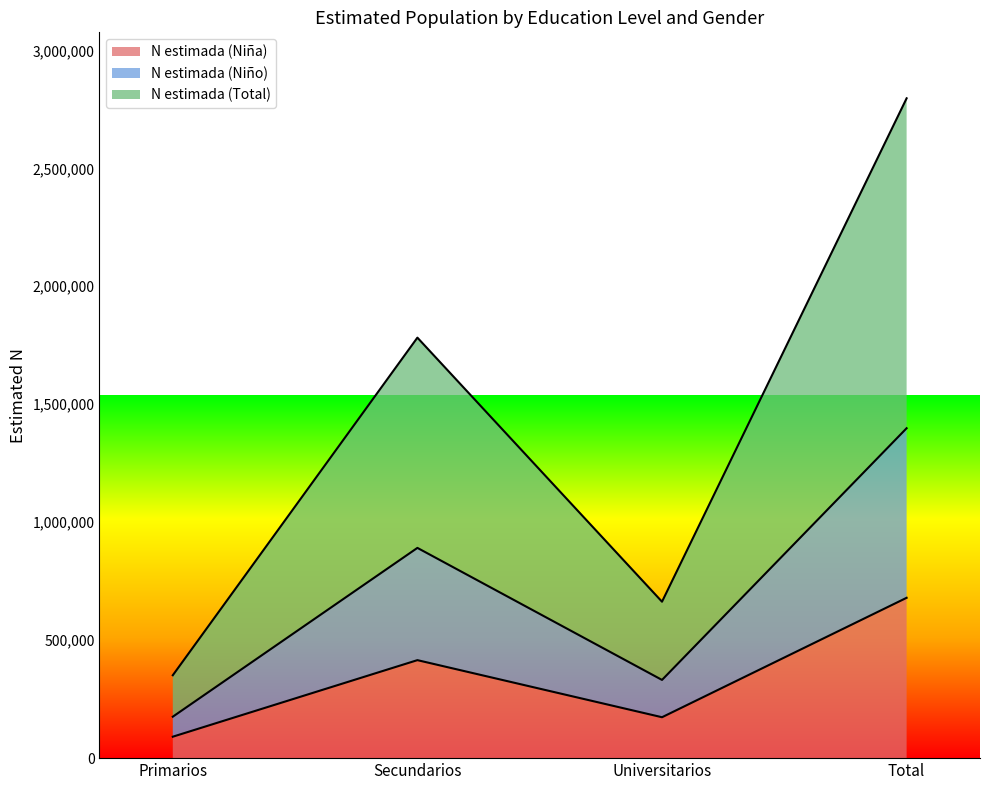

At which label does N estimada (Niña) reach its minimum?

Primarios